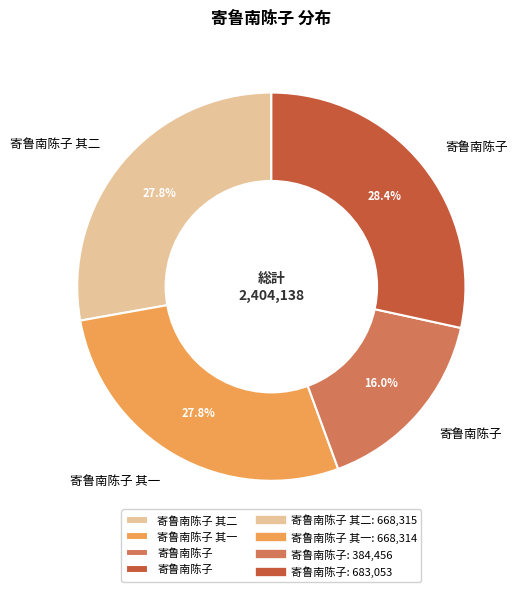

Does any single category account for the majority?

No